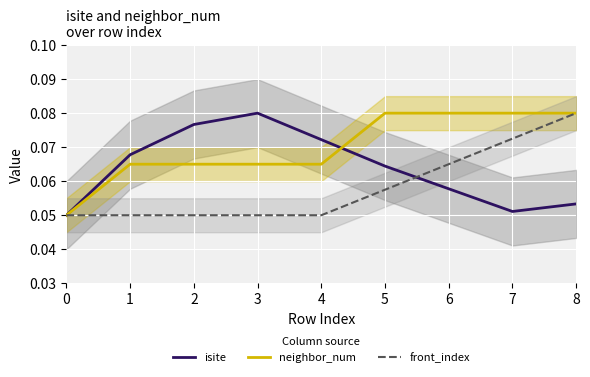

Reading left to right, transcribe all the data shown in this chart.

isite: 0=0.1	1=0.1	2=0.1	3=0.1	4=0.1	5=0.1	6=0.1	7=0.1	8=0.1
neighbor_num: 0=0.1	1=0.1	2=0.1	3=0.1	4=0.1	5=0.1	6=0.1	7=0.1	8=0.1
front_index: 0=0.1	1=0.1	2=0.1	3=0.1	4=0.1	5=0.1	6=0.1	7=0.1	8=0.1